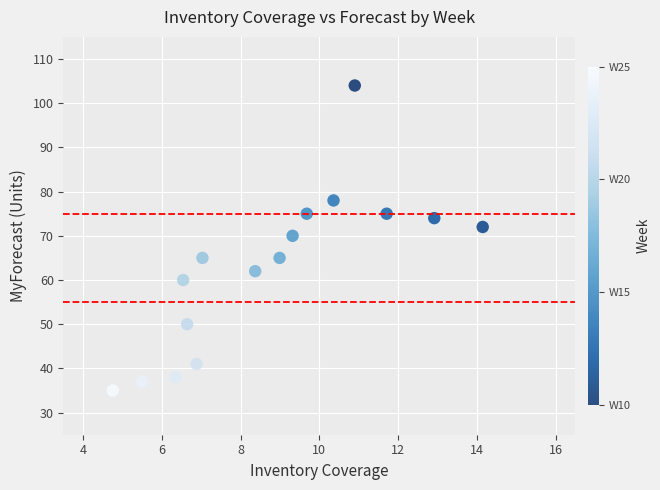

What is the range of Y values (max minus min)?

69